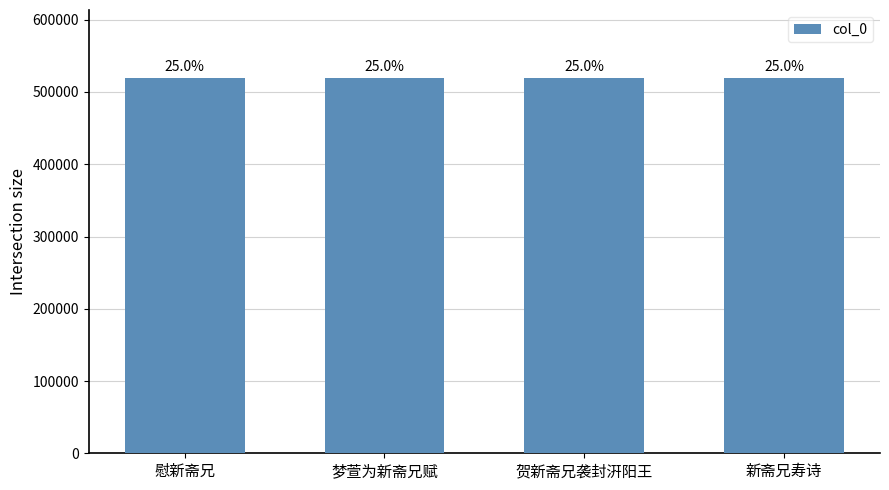

Reading right to left, transcribe all the data shown in this chart.

新斋兄寿诗=519366	贺新斋兄袭封汧阳王=519891	梦萱为新斋兄赋=519455	慰新斋兄=519745